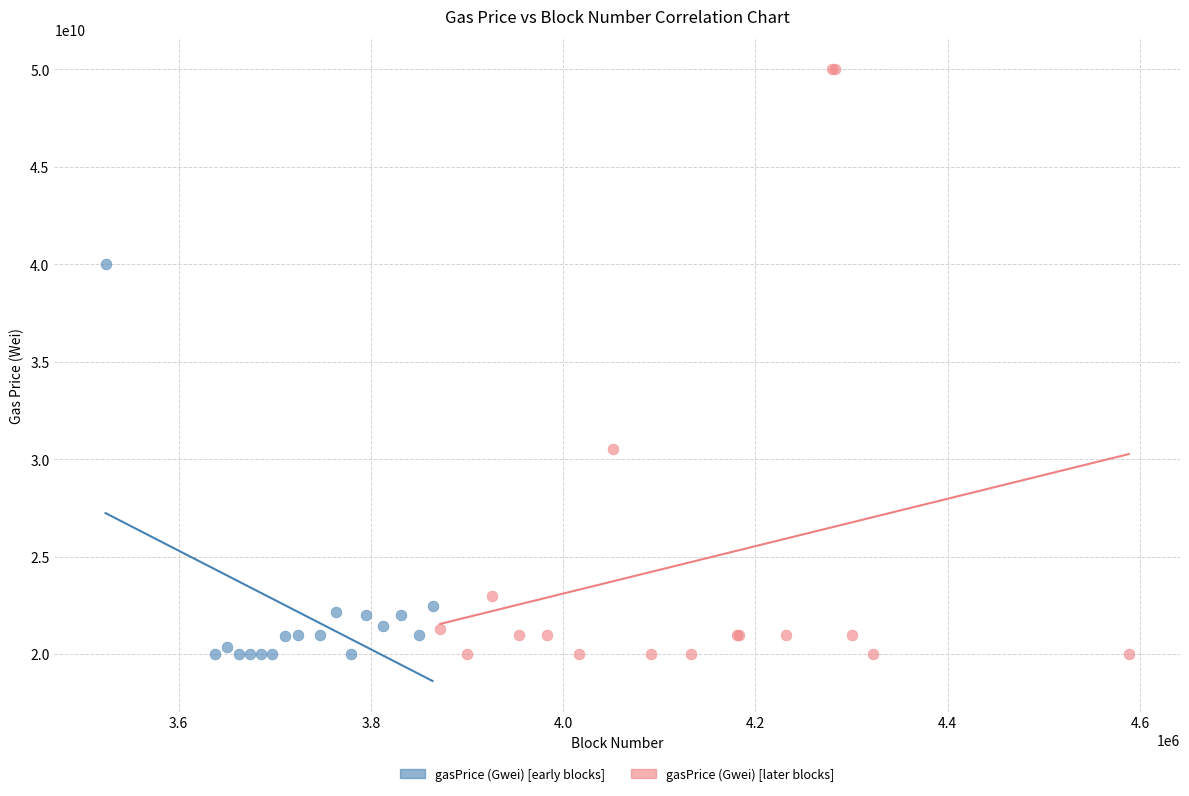

Which series has the largest Y range (max minus min)?

gasPrice (Gwei) [later blocks]